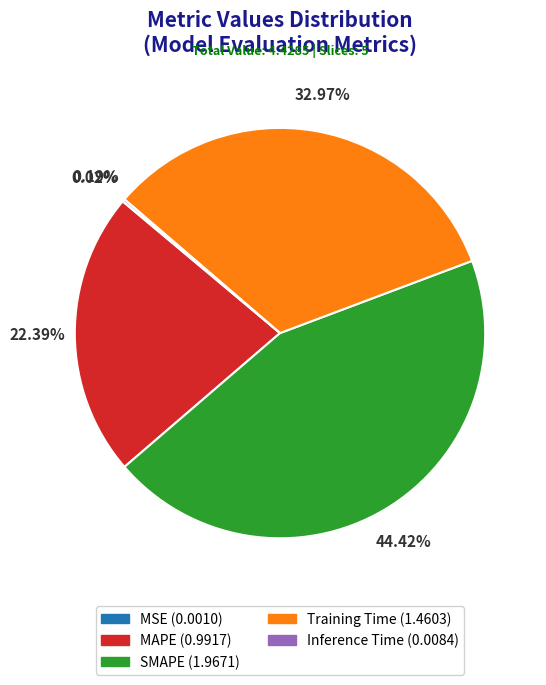

Is there any slice that represents more than half of the pie?

No